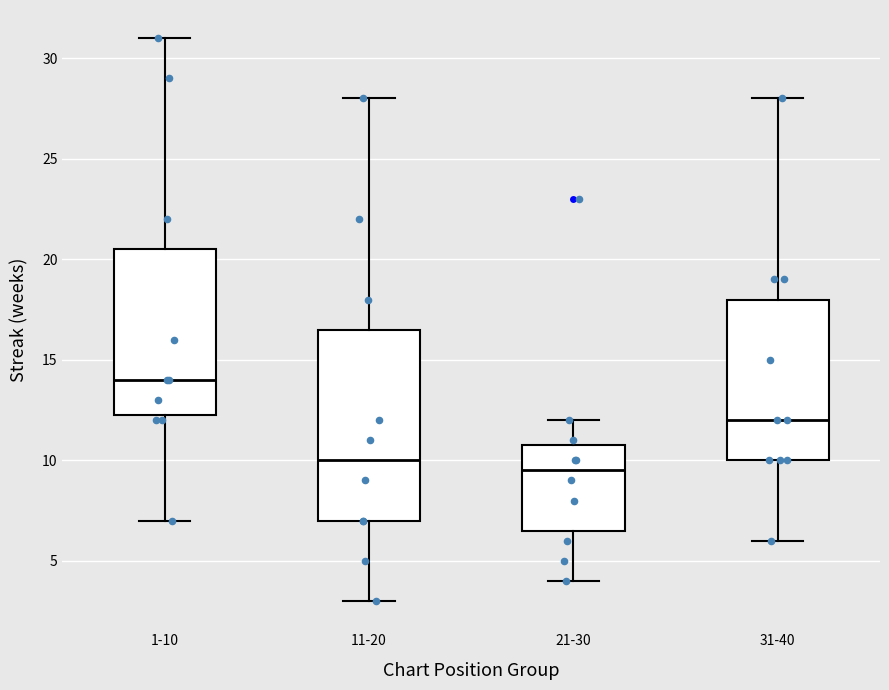

Comparing the boxes themselves (not the whiskers), which one is the tallest?

11-20